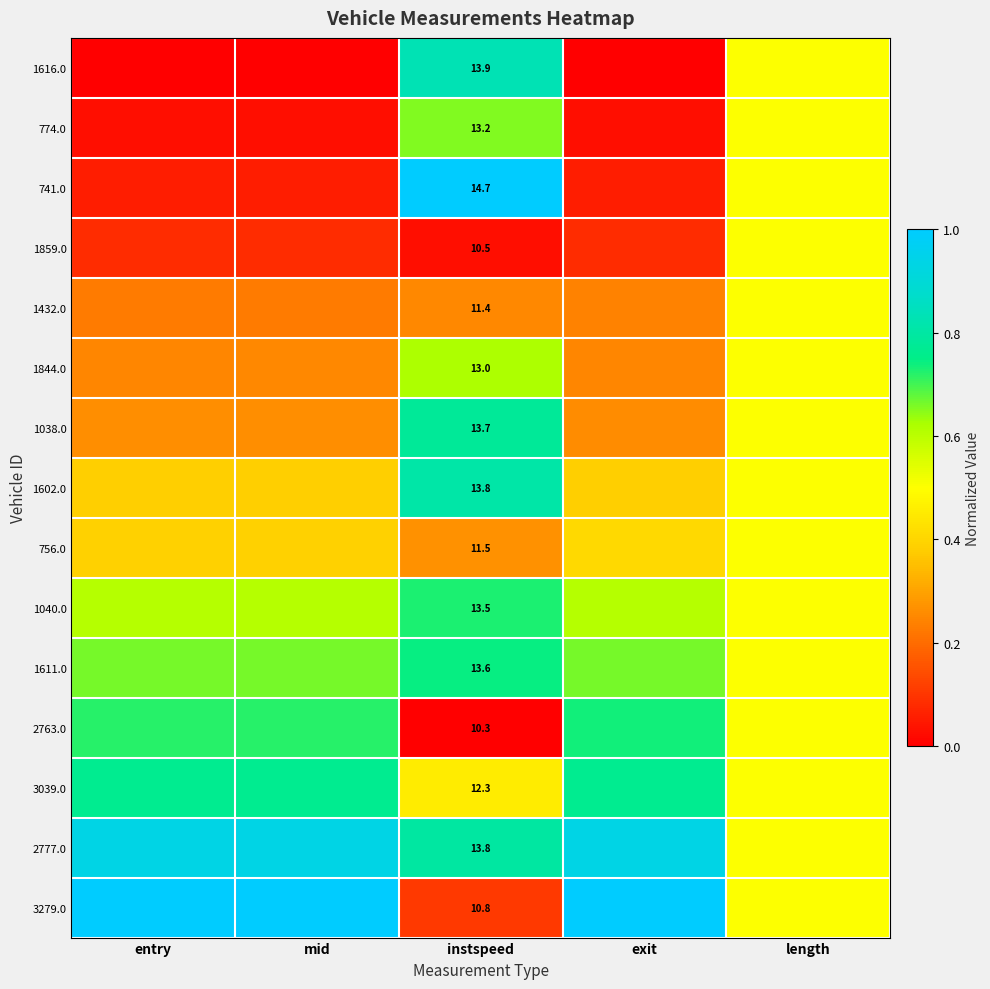

Rank the series at length from highest to lowest value.

1616.0, 774.0, 741.0, 1859.0, 1432.0, 1844.0, 1038.0, 1602.0, 756.0, 1040.0, 1611.0, 2763.0, 3039.0, 2777.0, 3279.0